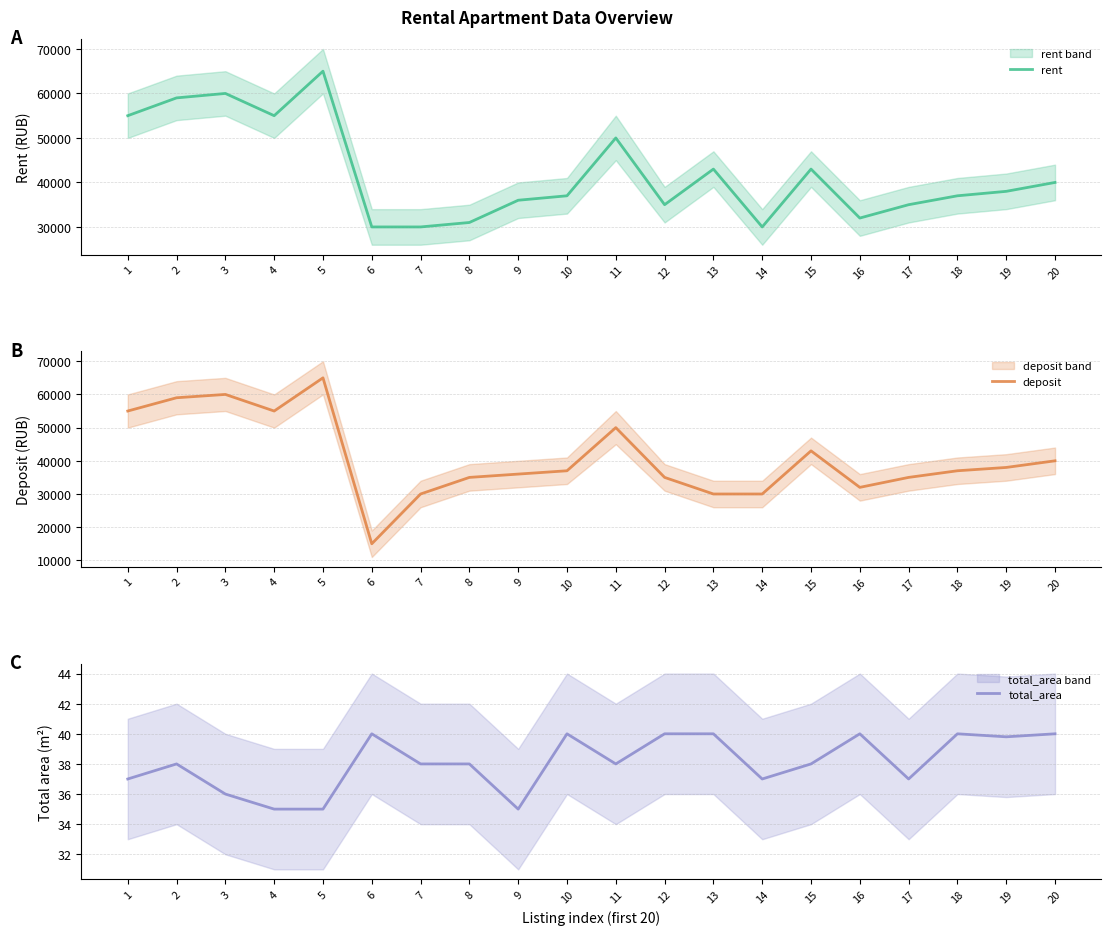

What is the highest value of the deposit series?

65000